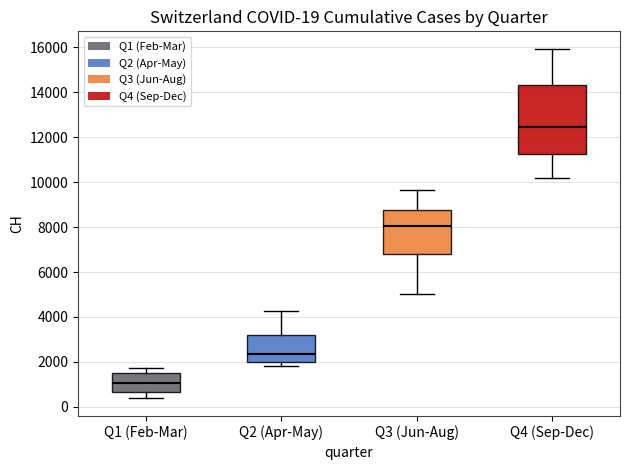

Which box's median line is the lowest?

Q1 (Feb-Mar)